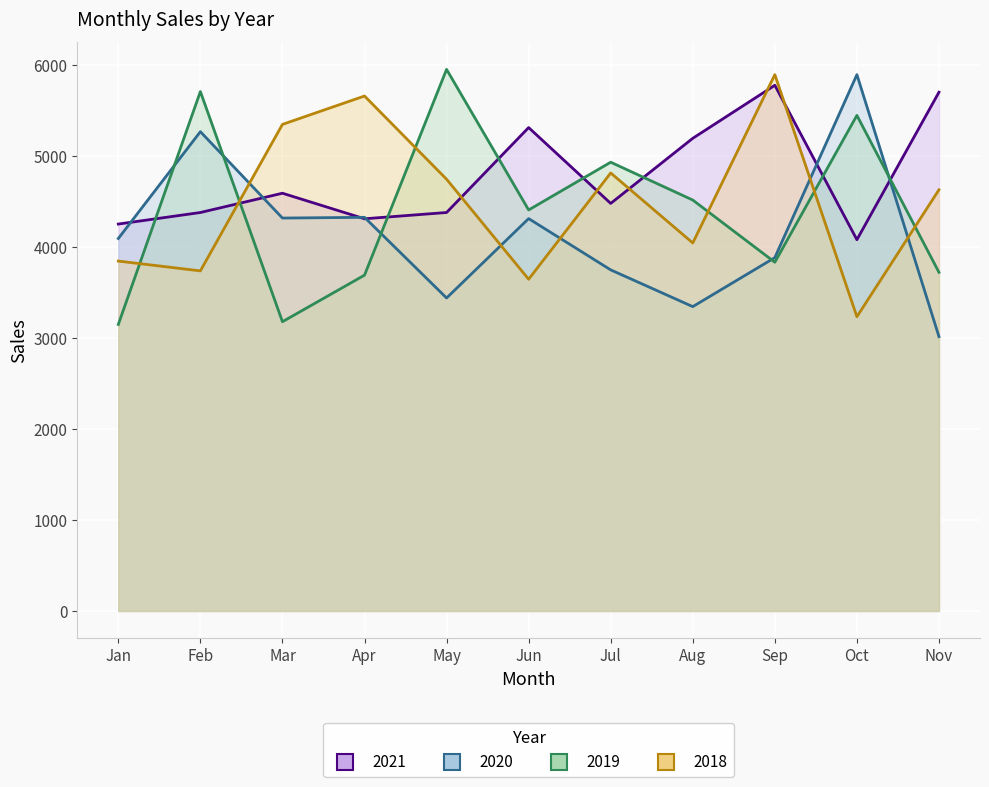

Where is 2018 nearest to the value 4567?

Nov